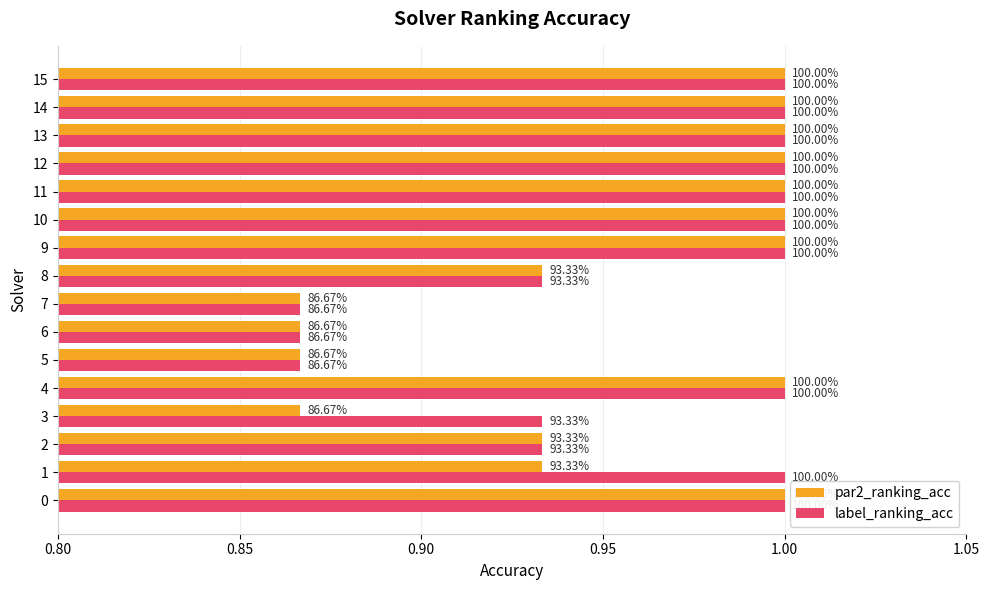

What are all the series names shown in the legend?

par2_ranking_acc, label_ranking_acc